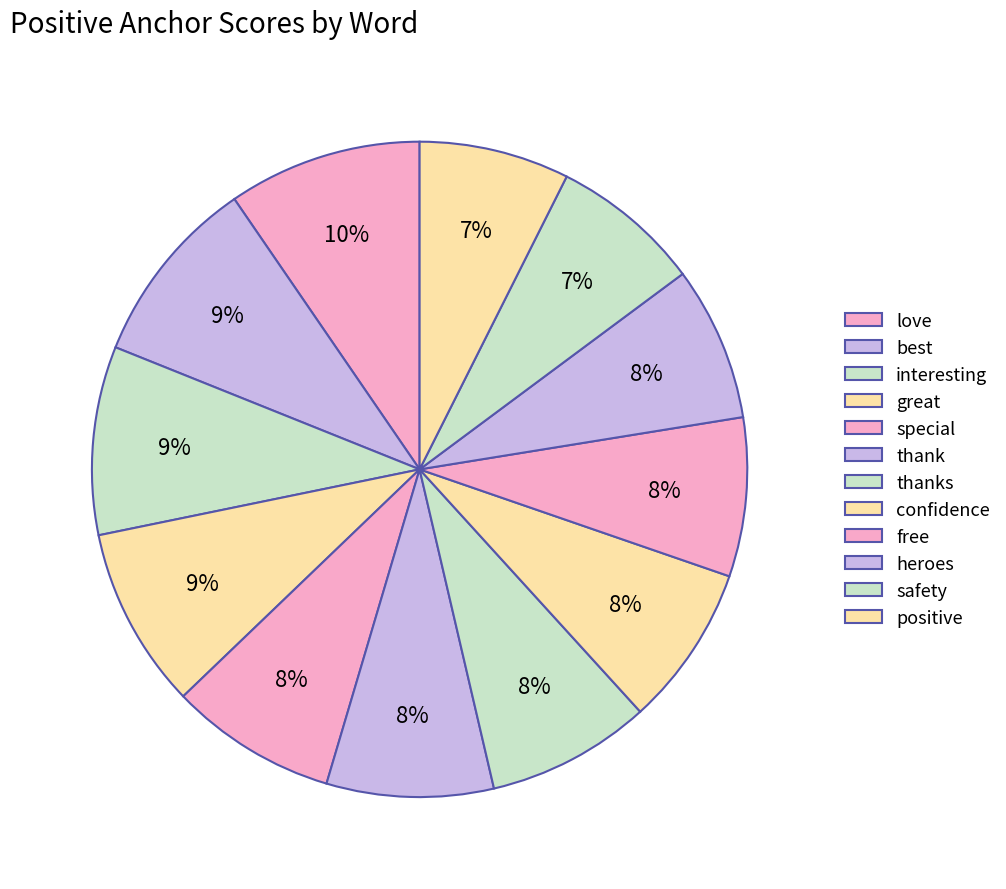

Is there any slice that represents more than half of the pie?

No